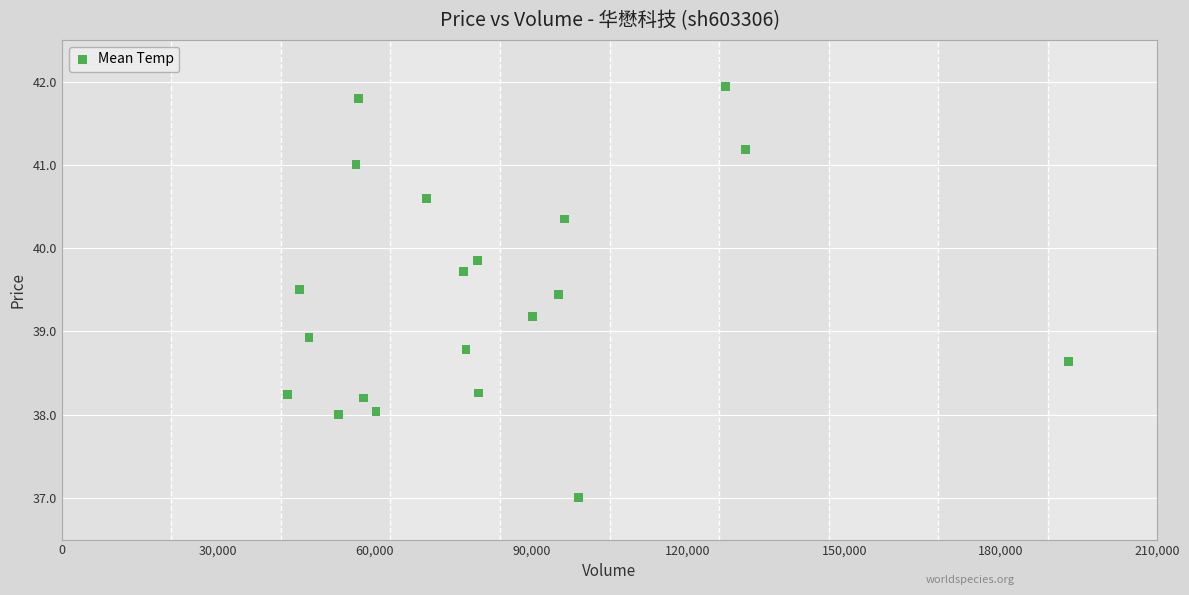

What Y value in the scatter plot is closest to 39?

38.9